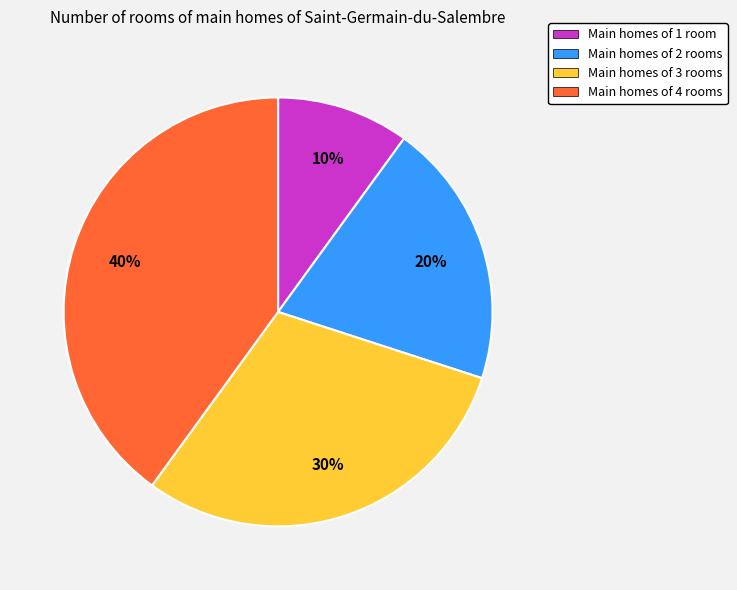

Does Main homes of 4 rooms account for over 50% of the chart?

No